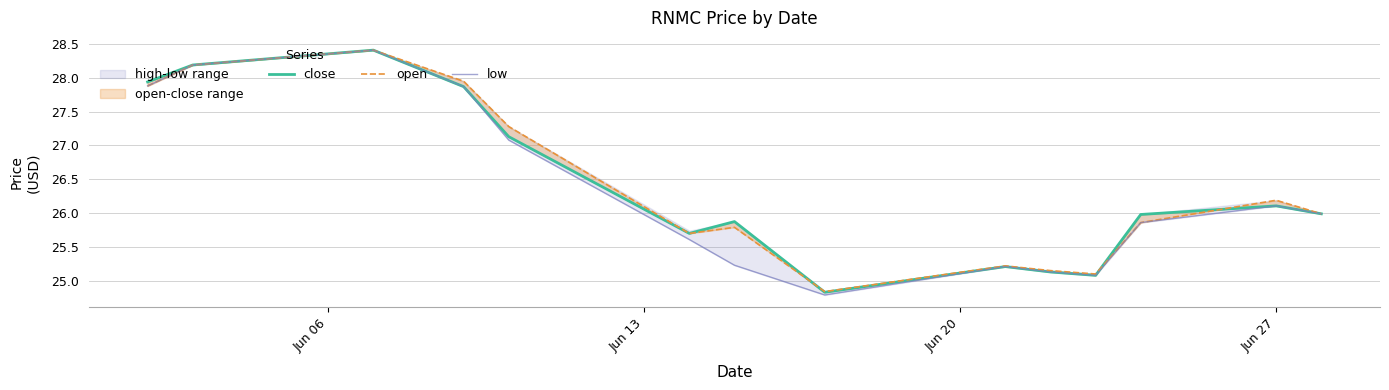

True or false: low has a value of 6.2 at 4.

False